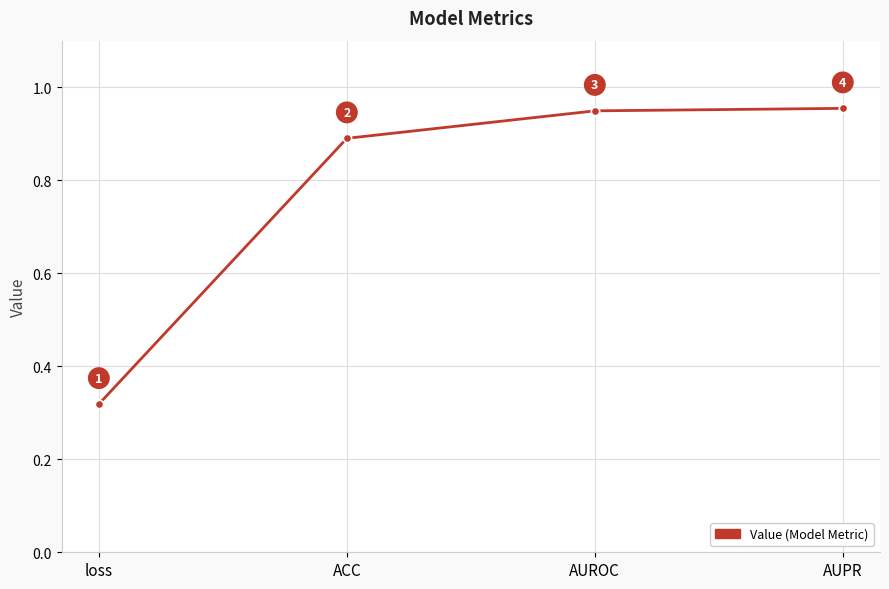

What value does the data have at AUPR?

1.0